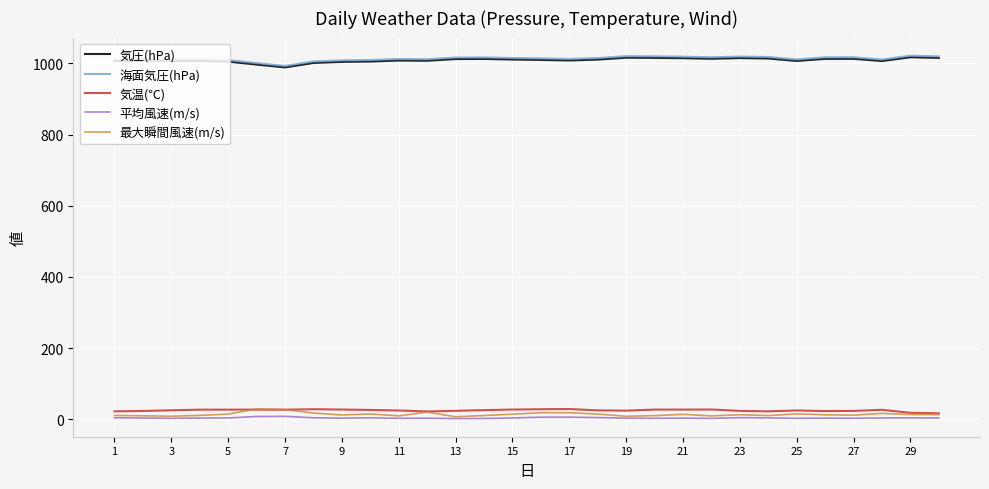

What is the highest value of the 気温(℃) series?

29.0